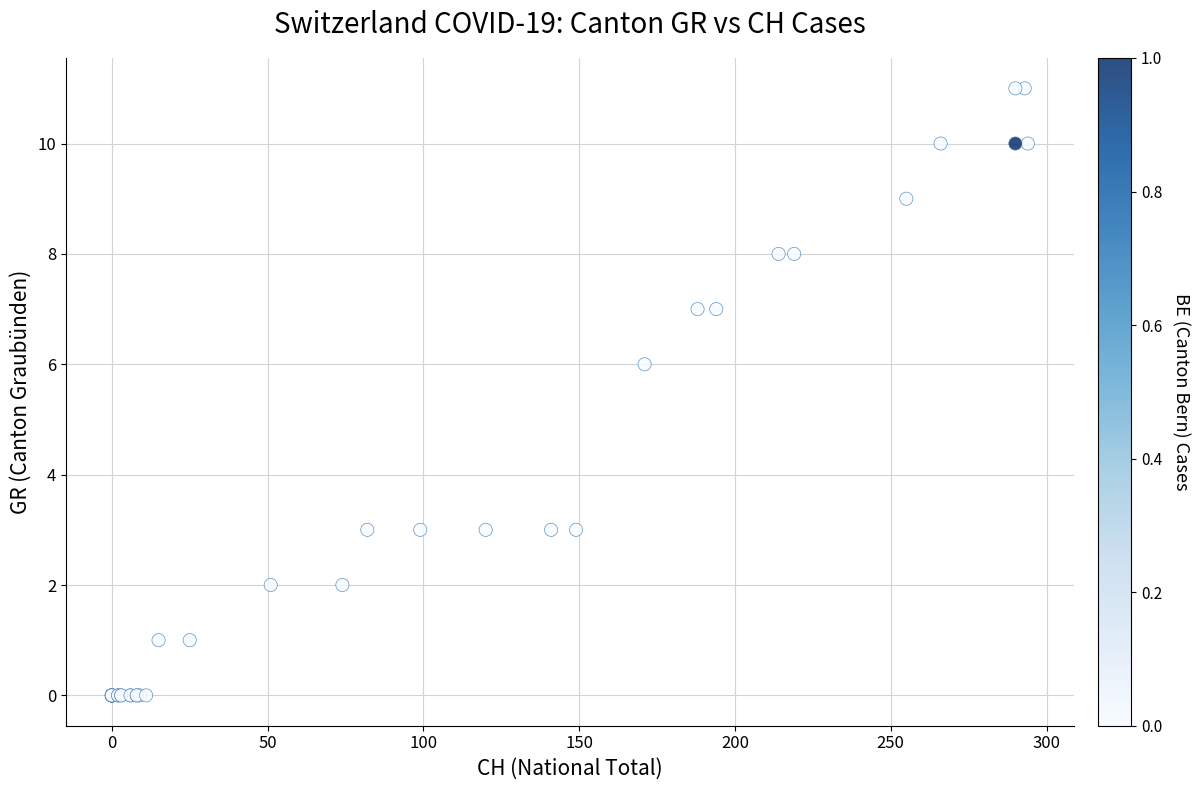

What Y value in the scatter plot is closest to 5?

6